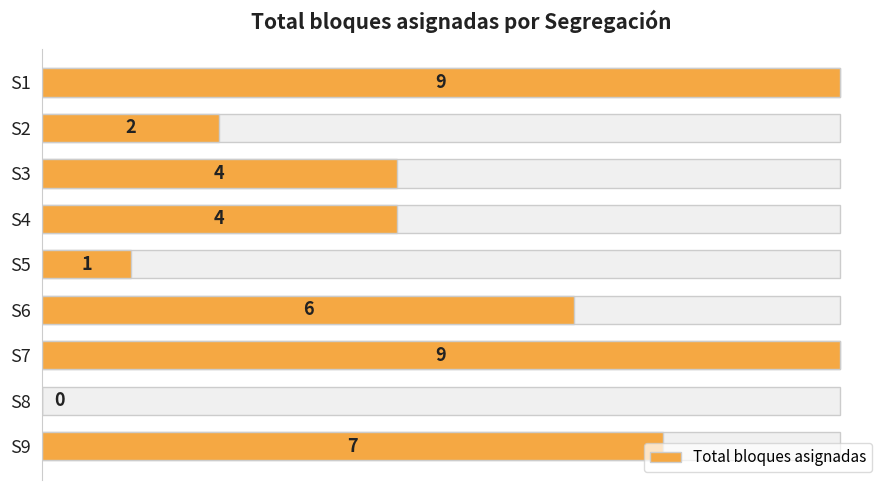

Does the chart contain any negative values?

No